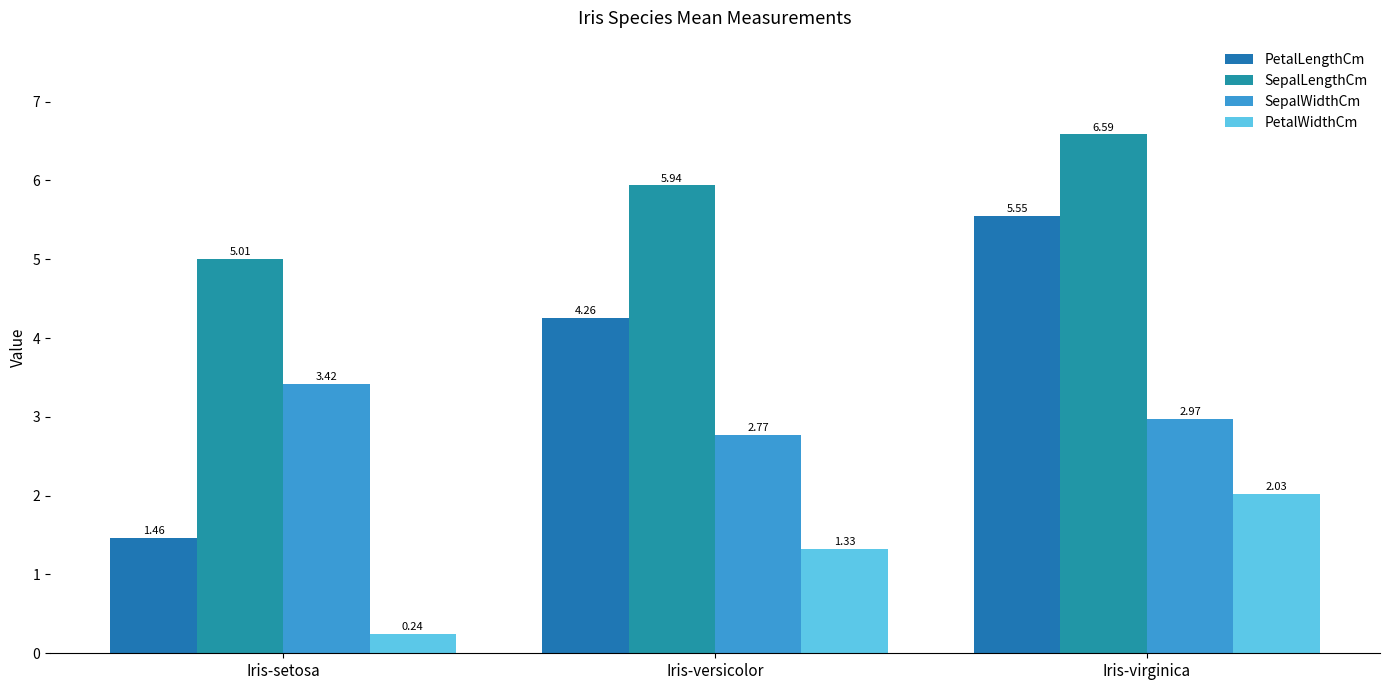

What is the maximum value for PetalWidthCm?

2.0